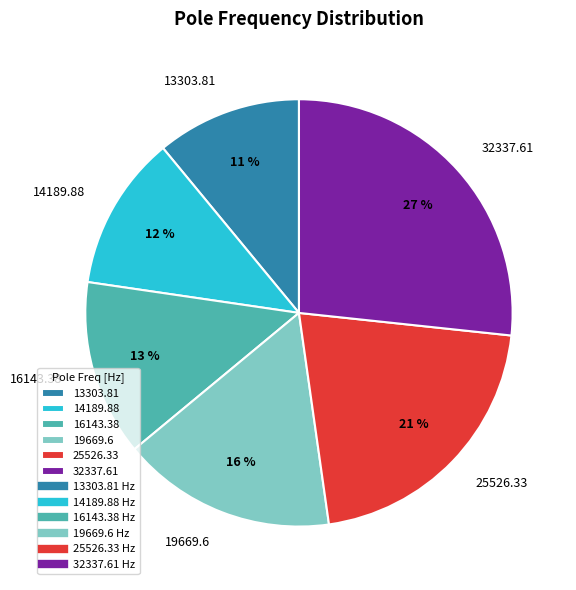

Does 13303.81 account for over 50% of the chart?

No